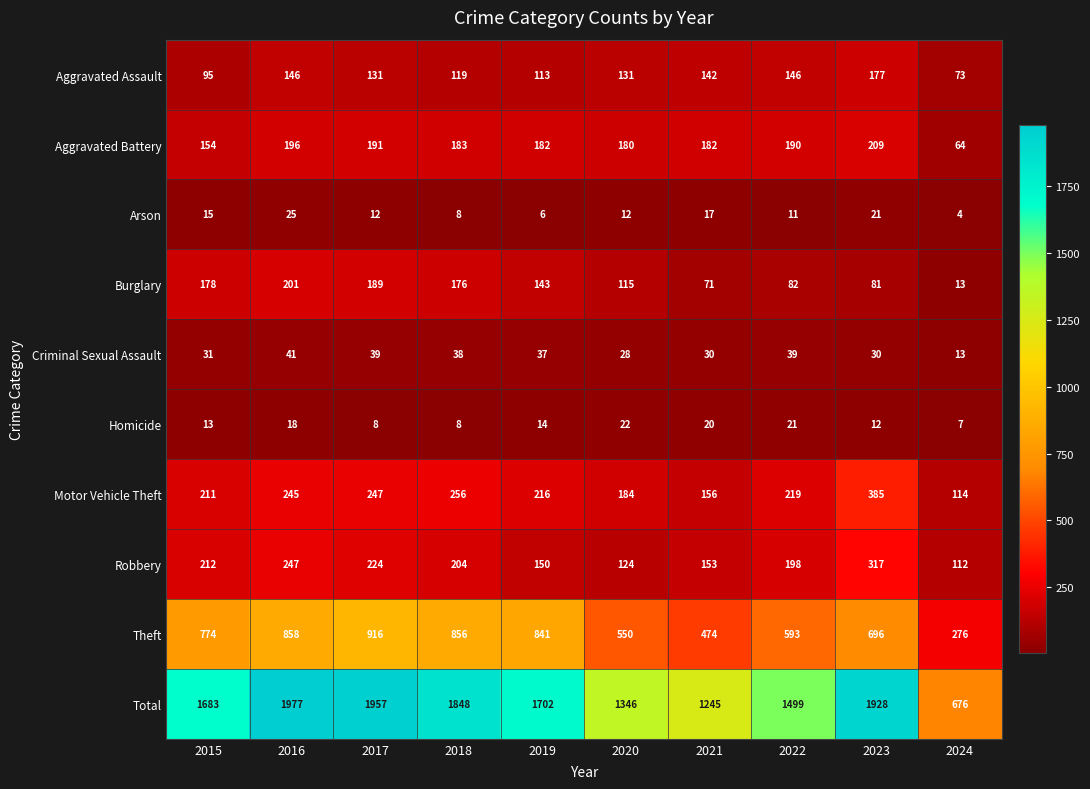

What is the difference between the highest and lowest values at 2018?

1840